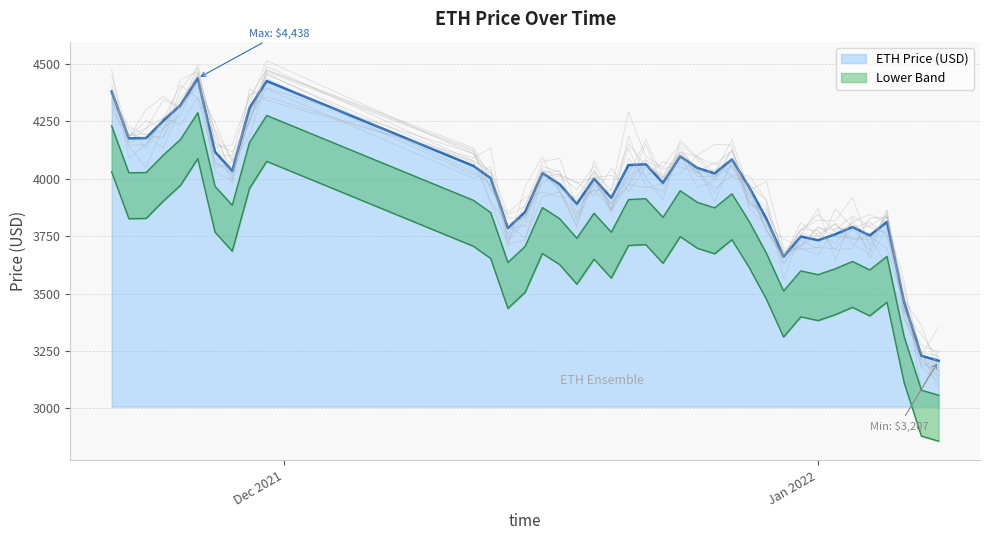

Reading left to right, transcribe all the data shown in this chart.

4380.1	4175.9	4177.1	4252.8	4321.4	4437.7	4117.1	4034.4	4307.8	4425.7	4055.7	4002.5	3785.1	3855.3	4024.3	3976.2	3890.7	3999.5	3917.1	4059.3	4063.0	3981.8	4097.7	4047.0	4023.1	4084.3	3964.0	3825.6	3660.7	3748.5	3732.0	3757.8	3789.7	3752.6	3811.9	3460.5	3228.7	3206.9